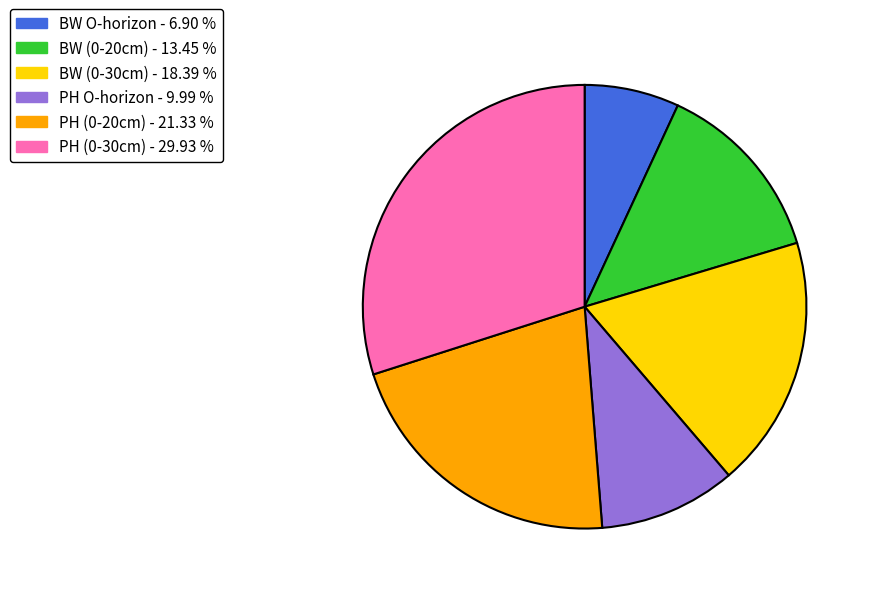

Count the number of slices in the pie.

6